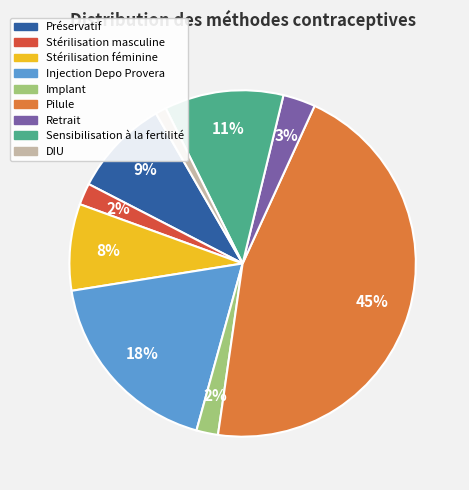

What is the smallest slice in the pie chart?

DIU